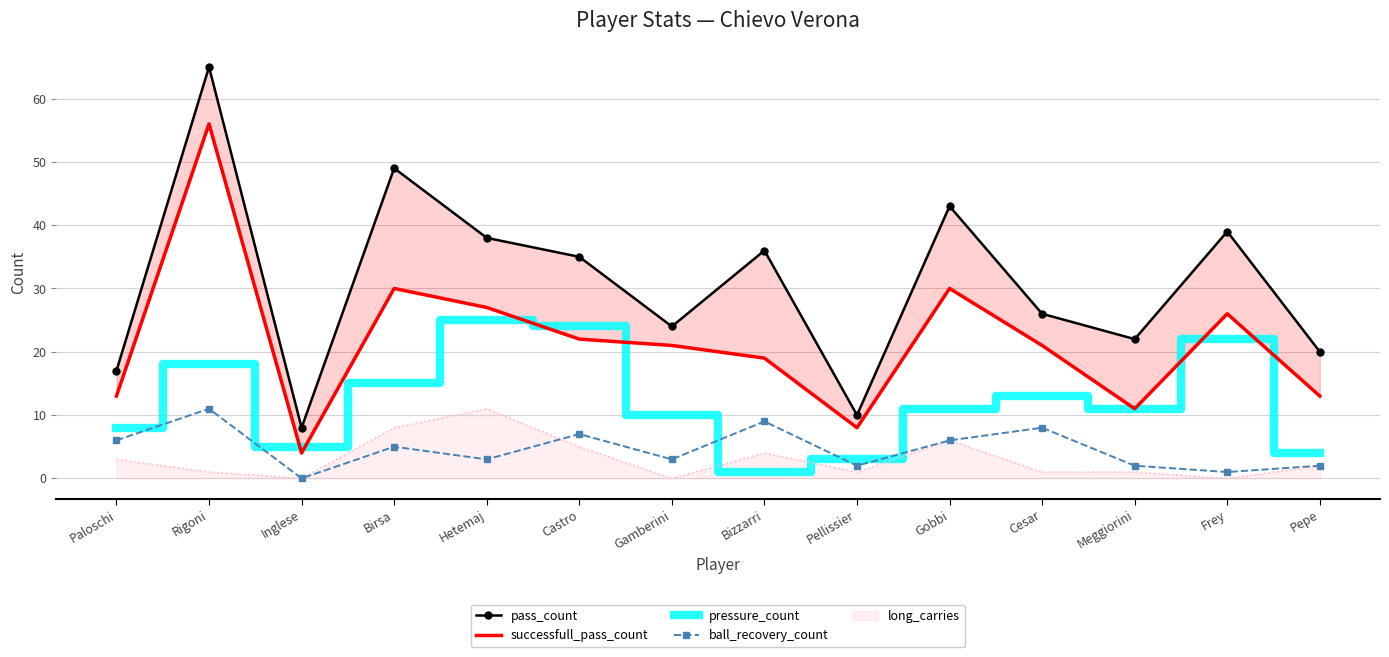

At which category does the chart reach its minimum across all series?

Inglese